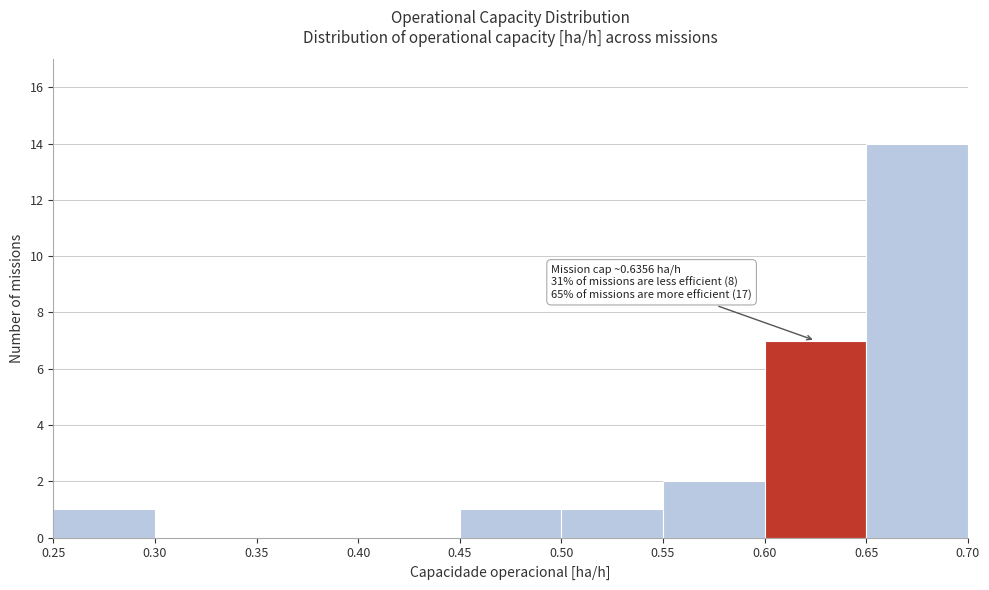

Which range on the x-axis has the tallest bar?

0.65 to 0.70